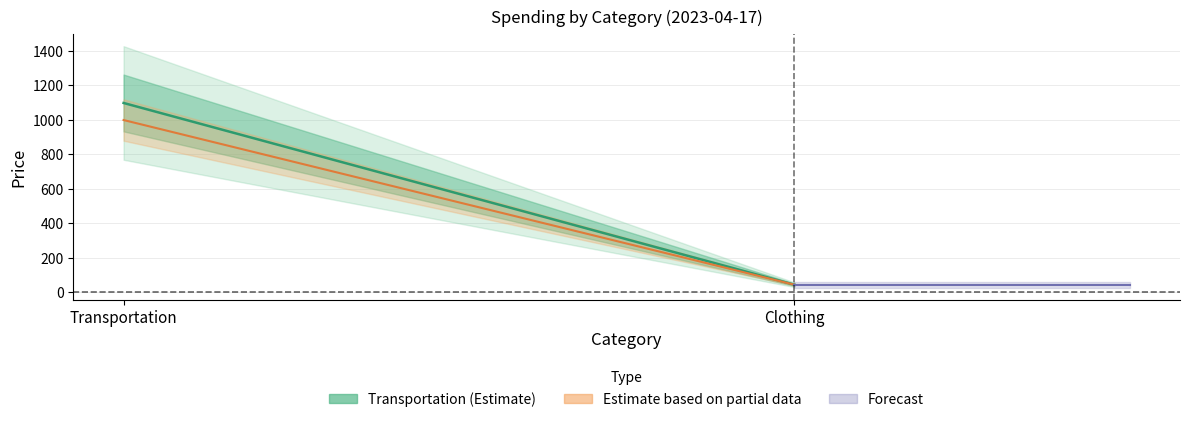

How many lines are shown in the chart?

3